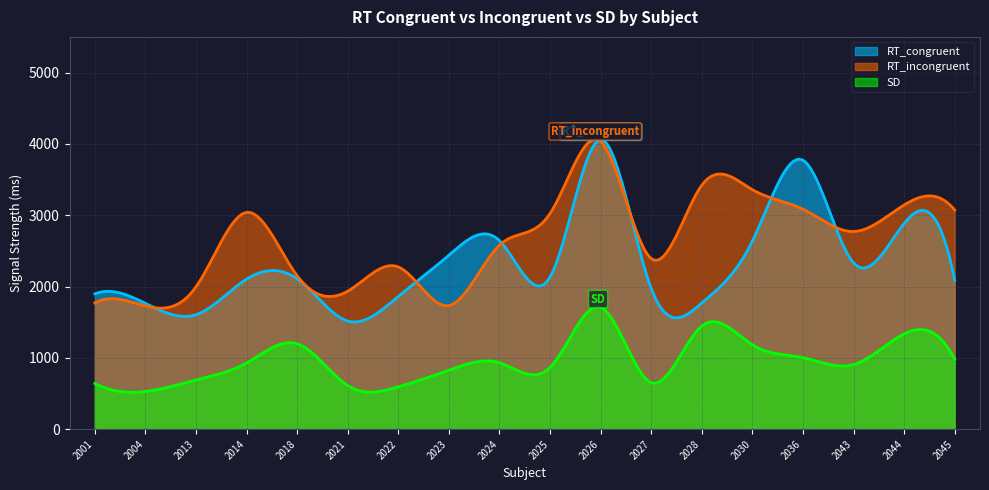

Which category has the highest value across all series?

2026